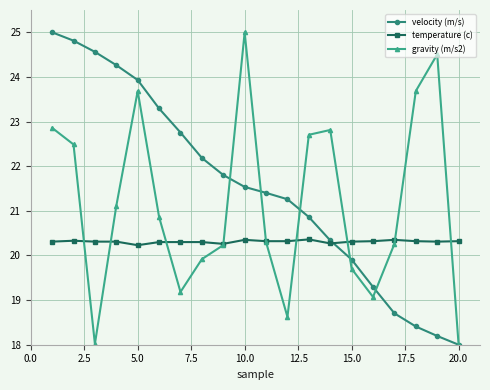

What is the highest value of the gravity (m/s2) series?

25.0